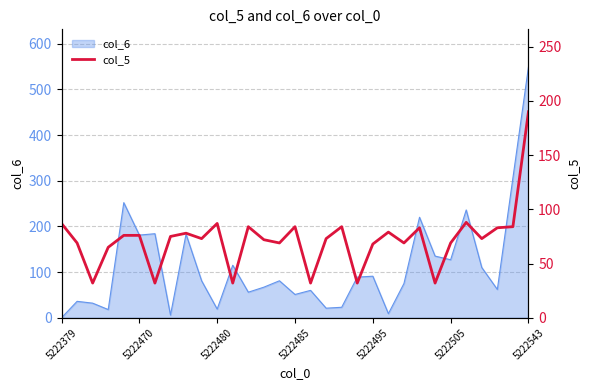

What position from the right is 7?

24